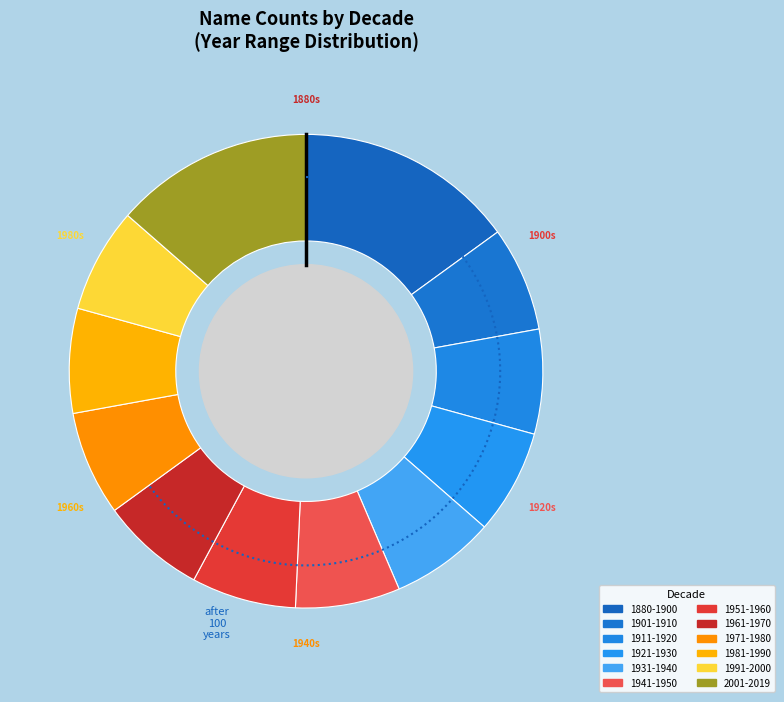

What is the smallest slice in the pie chart?

1901-1910